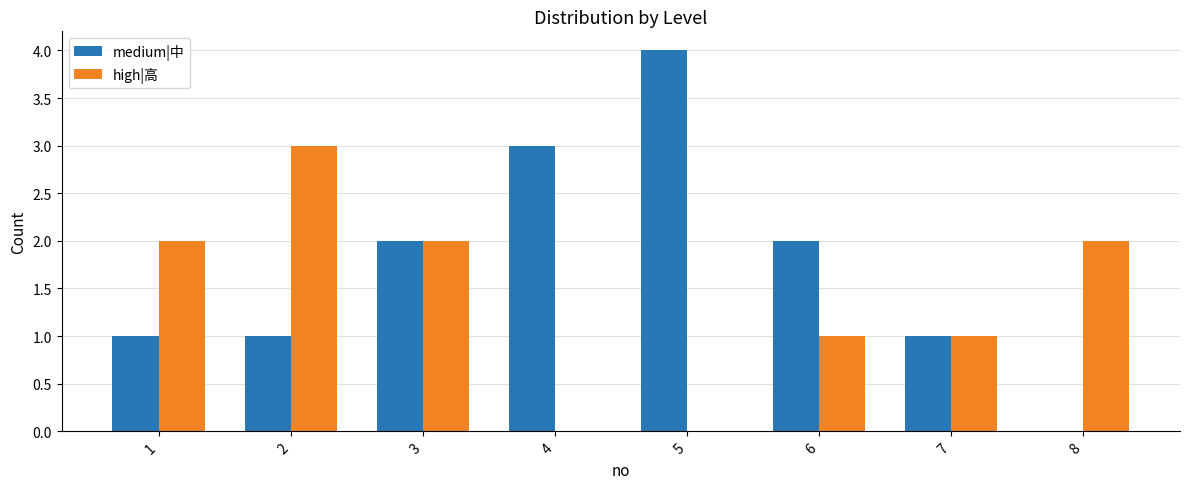

What is the sum of all high|高 values?

11